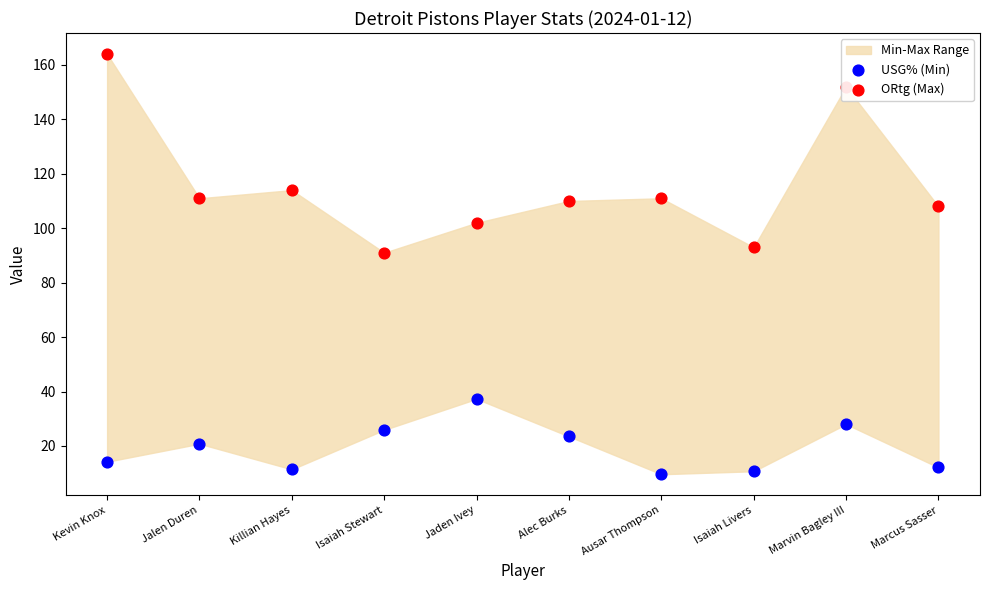

At how many categories does at least one series exceed 39?

10